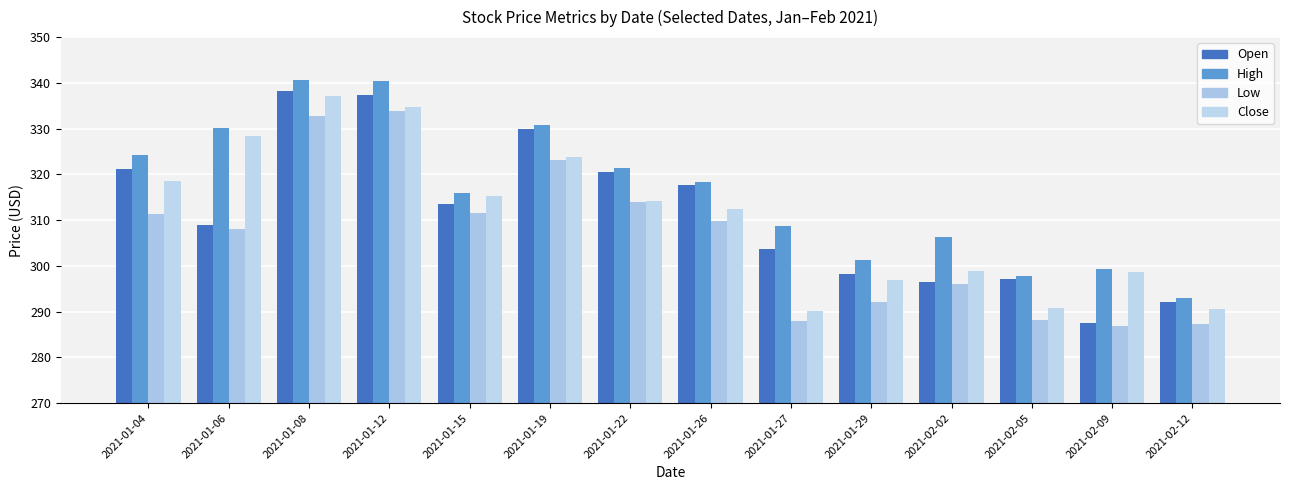

What is the total value across all series at 2021-01-29?

1188.7